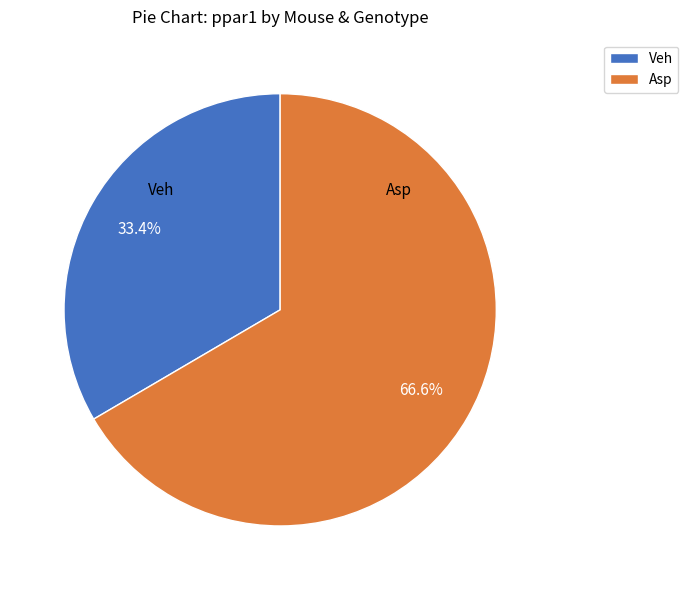

Rank the categories by value from lowest to highest.

Veh, Asp